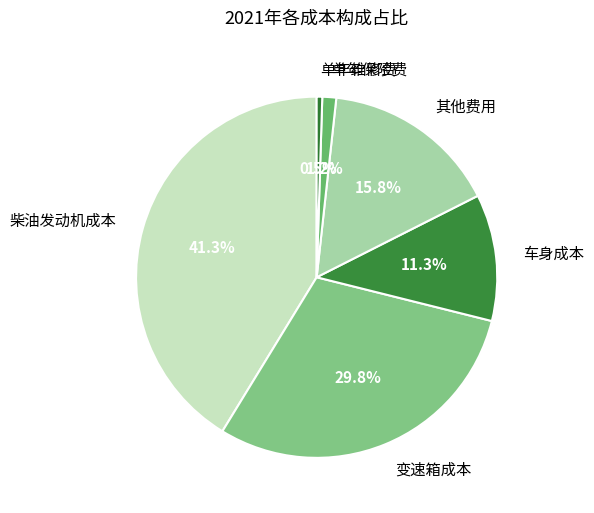

How many segments does this pie chart have?

6